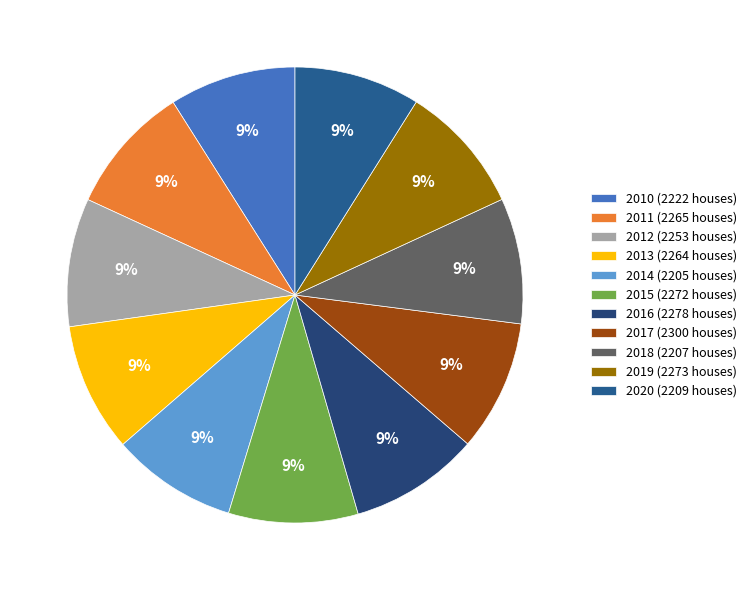

How many slices are in this pie chart?

11